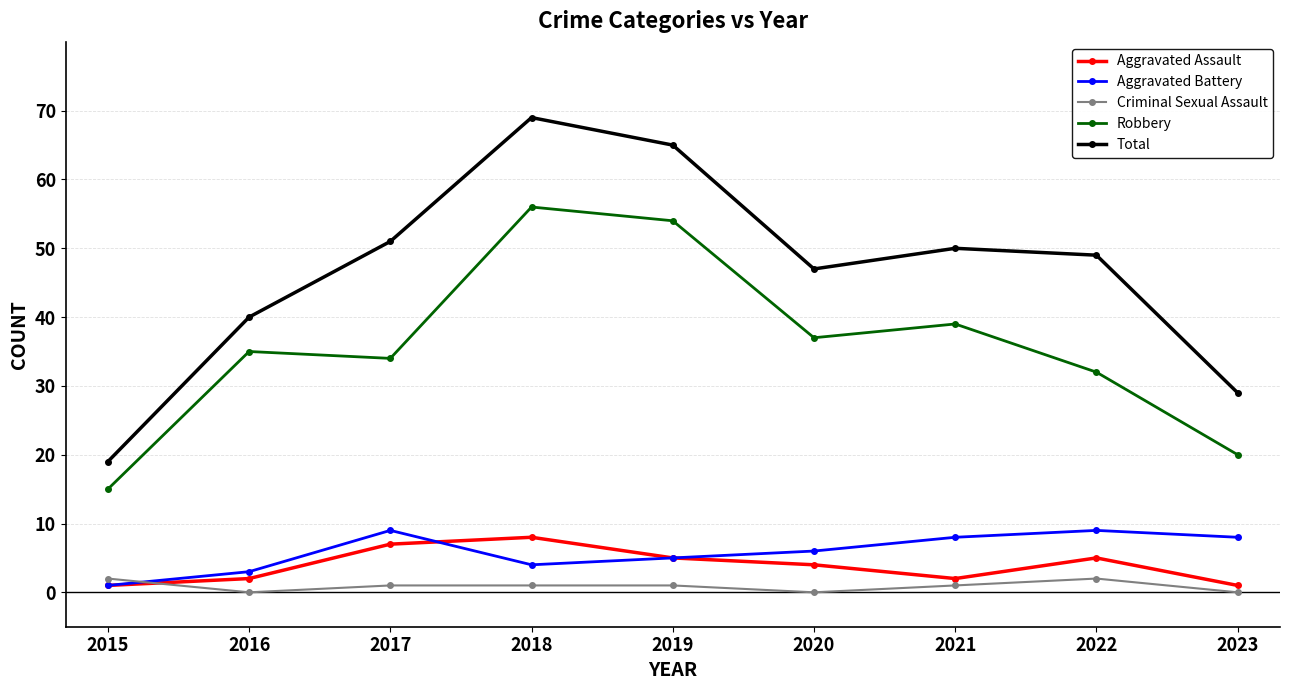

The value of Aggravated Assault at 2015 is 1. True or false?

True